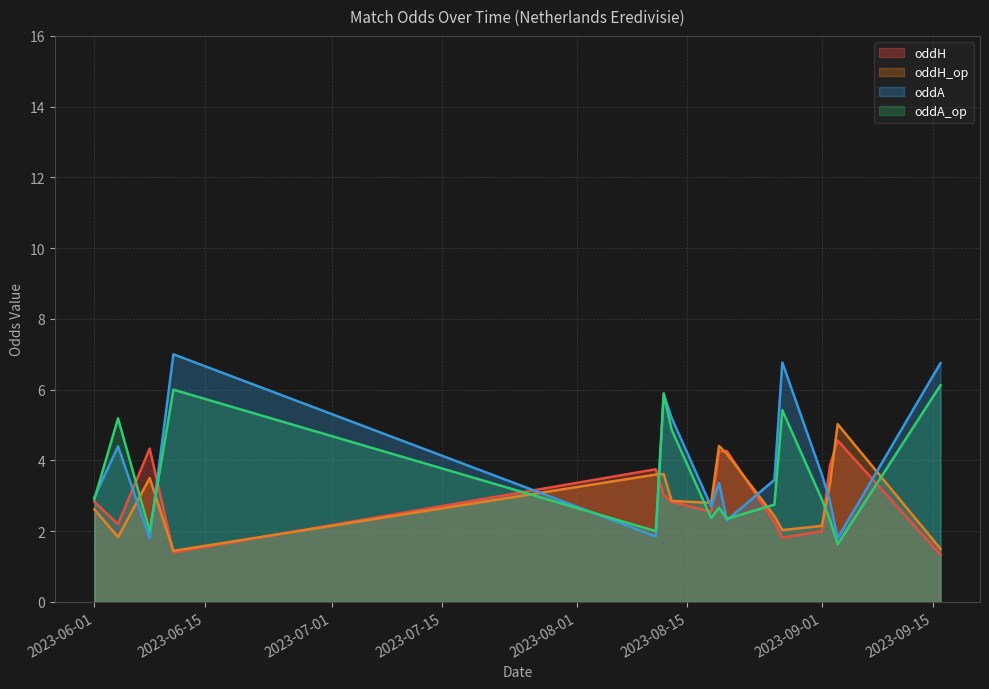

Count the number of categories in the chart.

16